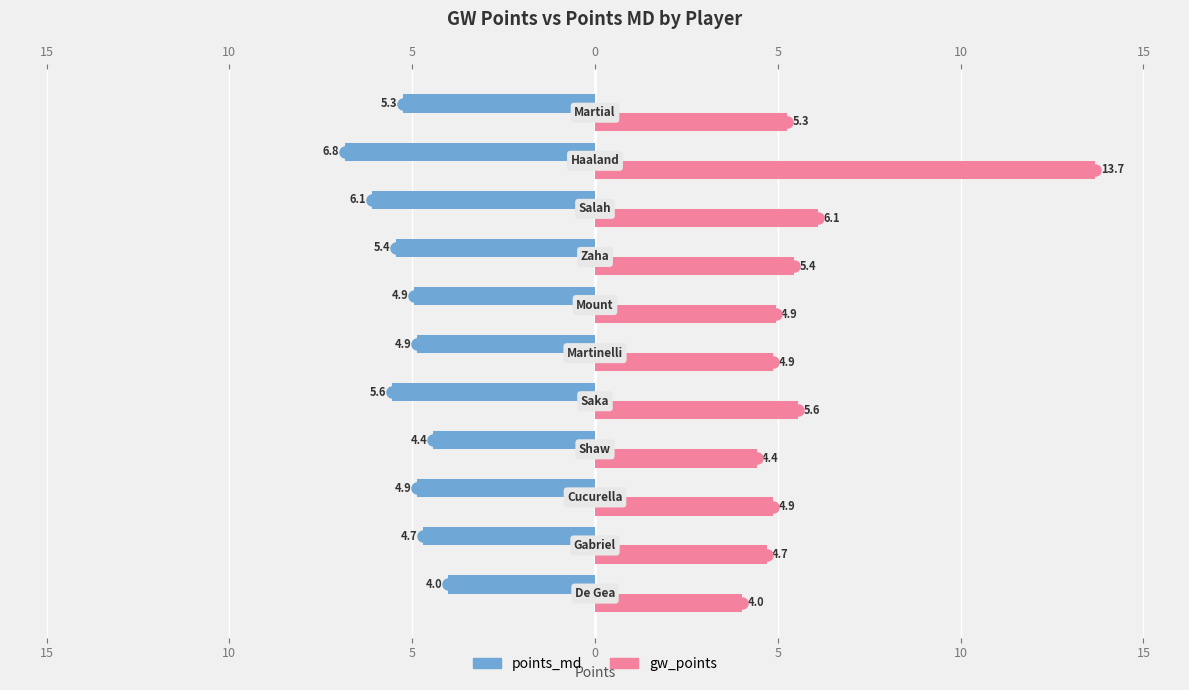

Which series changed the most between 15 and 15?

points_md